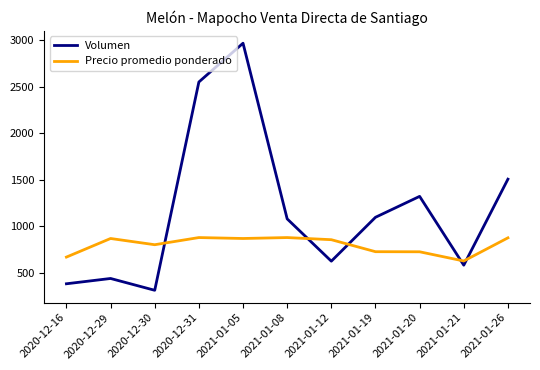

At 2020-12-31, list the series in order from largest to smallest.

Volumen, Precio promedio ponderado